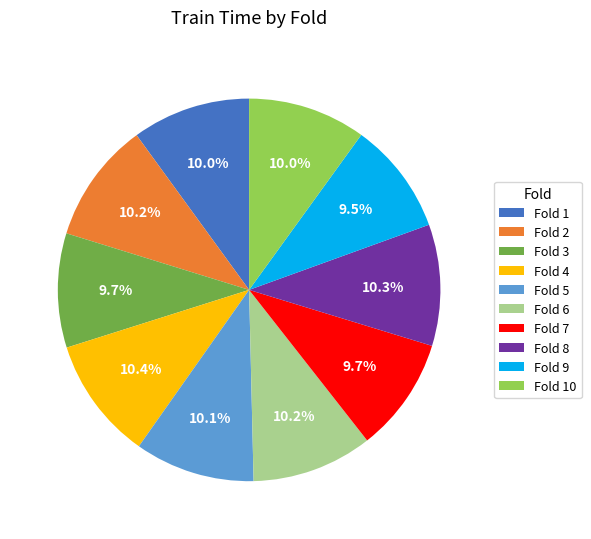

Combined, do Fold 7 and Fold 1 account for over 50%?

No